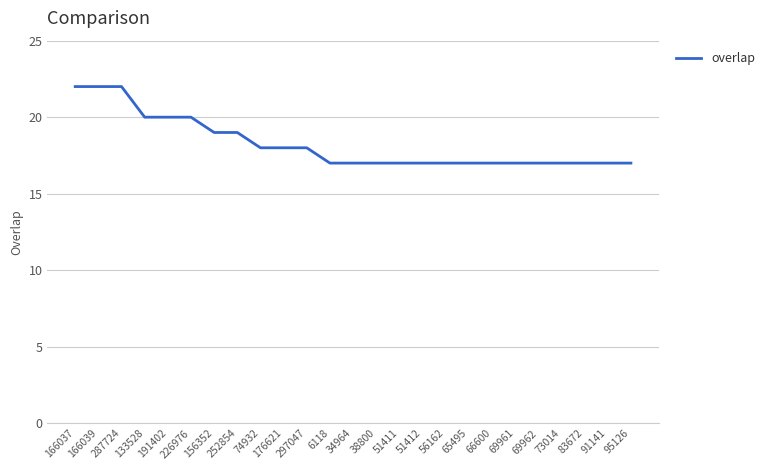

Count the number of categories in the chart.

25